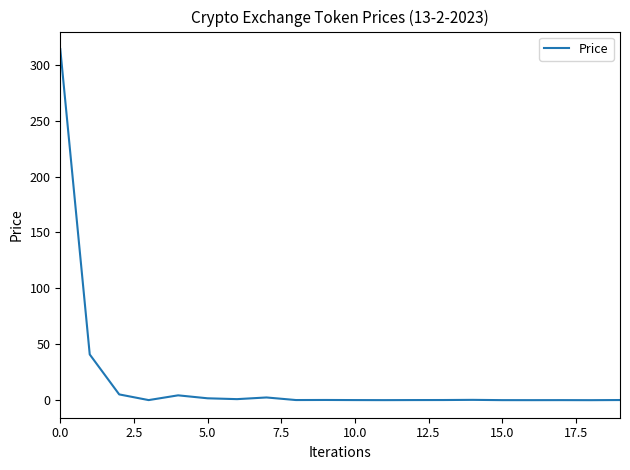

What is the difference between the maximum and minimum values?

313.9